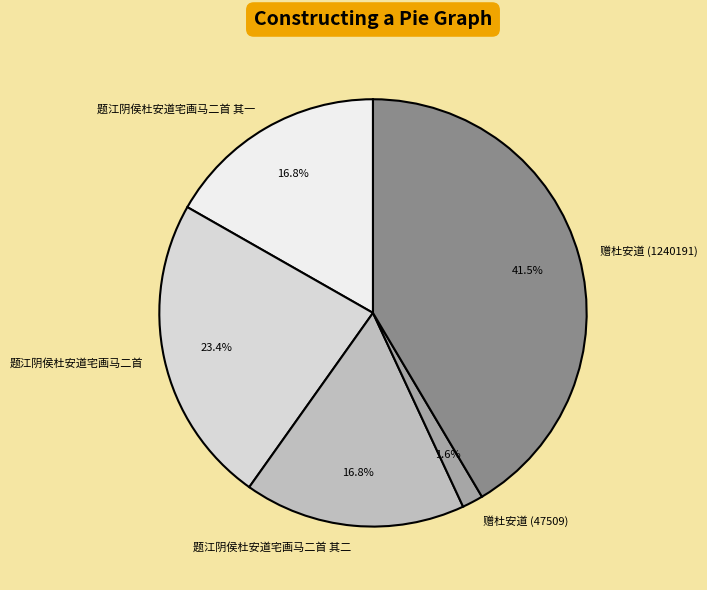

What percentage do 题江阴侯杜安道宅画马二首 其一 and 题江阴侯杜安道宅画马二首 together represent?

40.2%